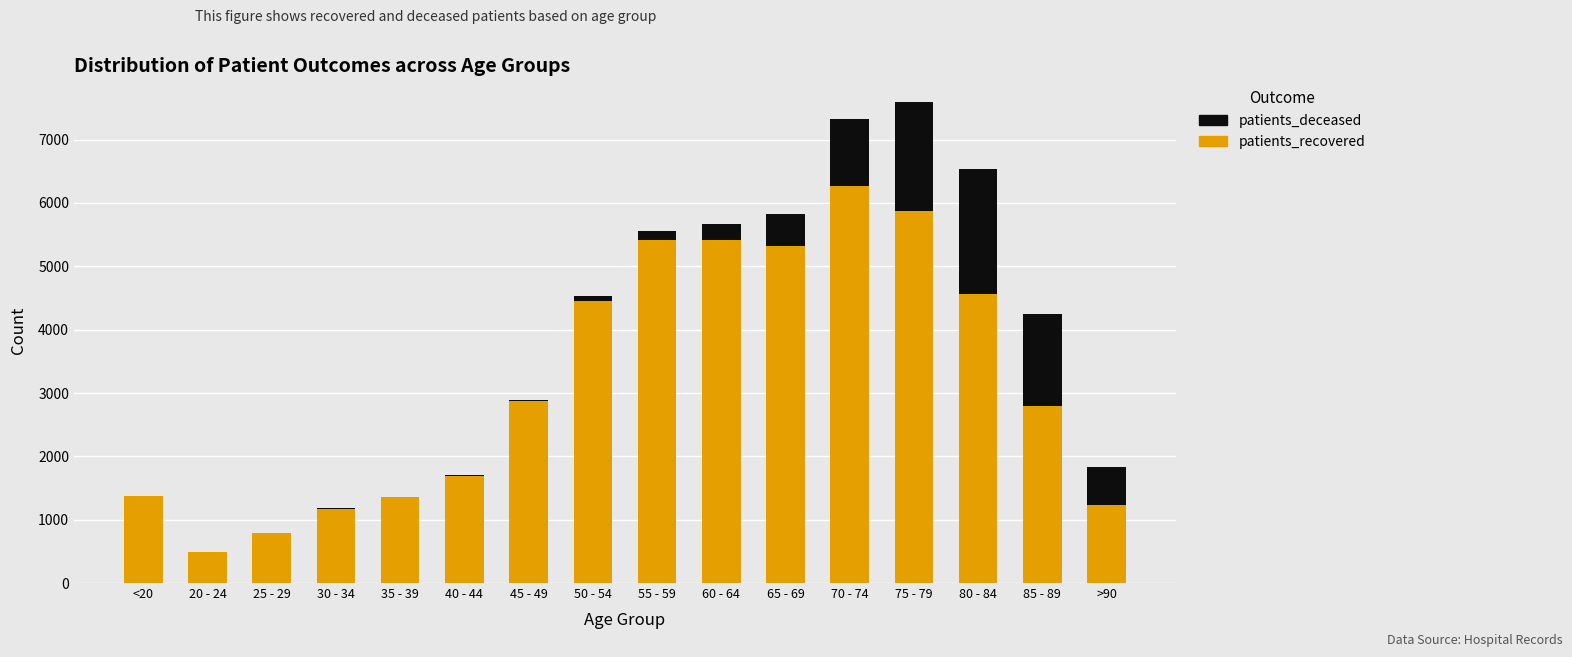

What is the sum of all patients_recovered values?

51056